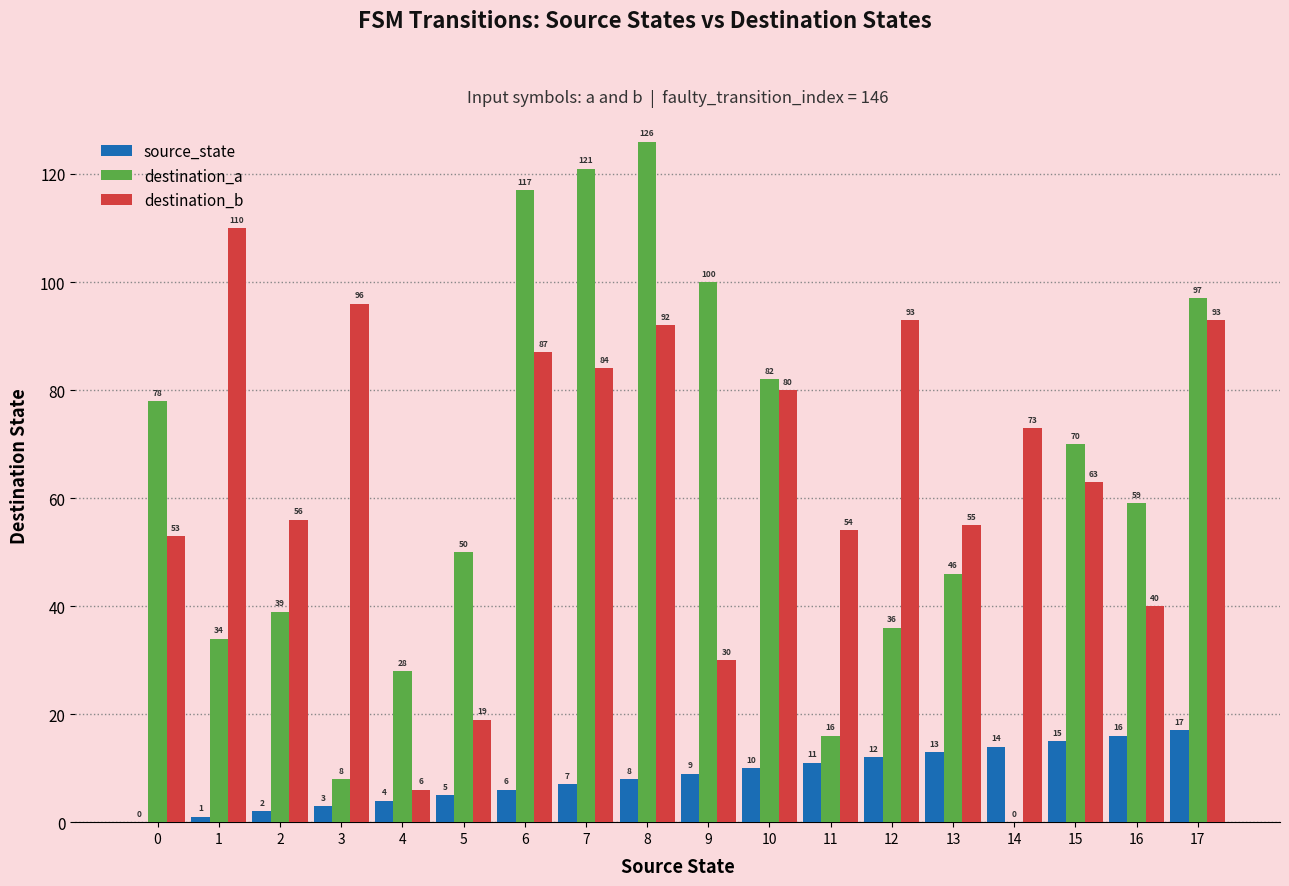

True or false: destination_a has a value of 43 at 4.

False